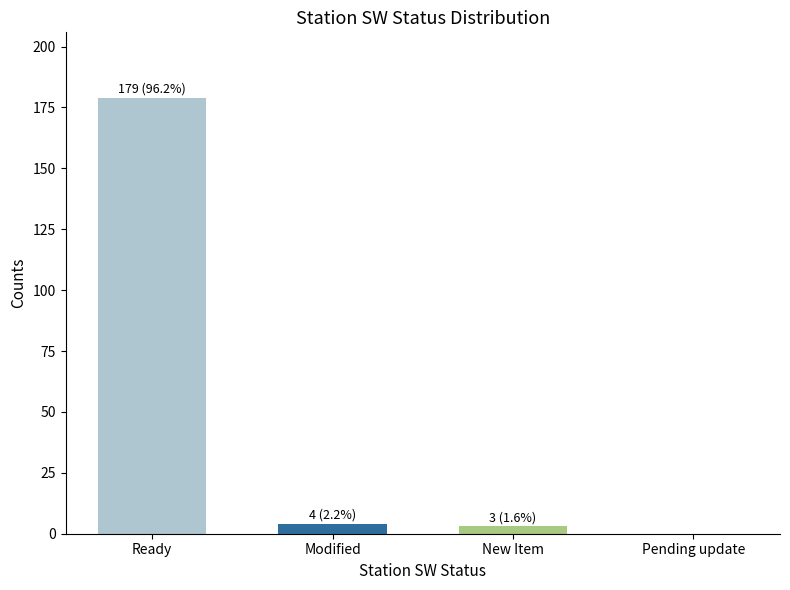

Which category has the highest value across all series?

Ready